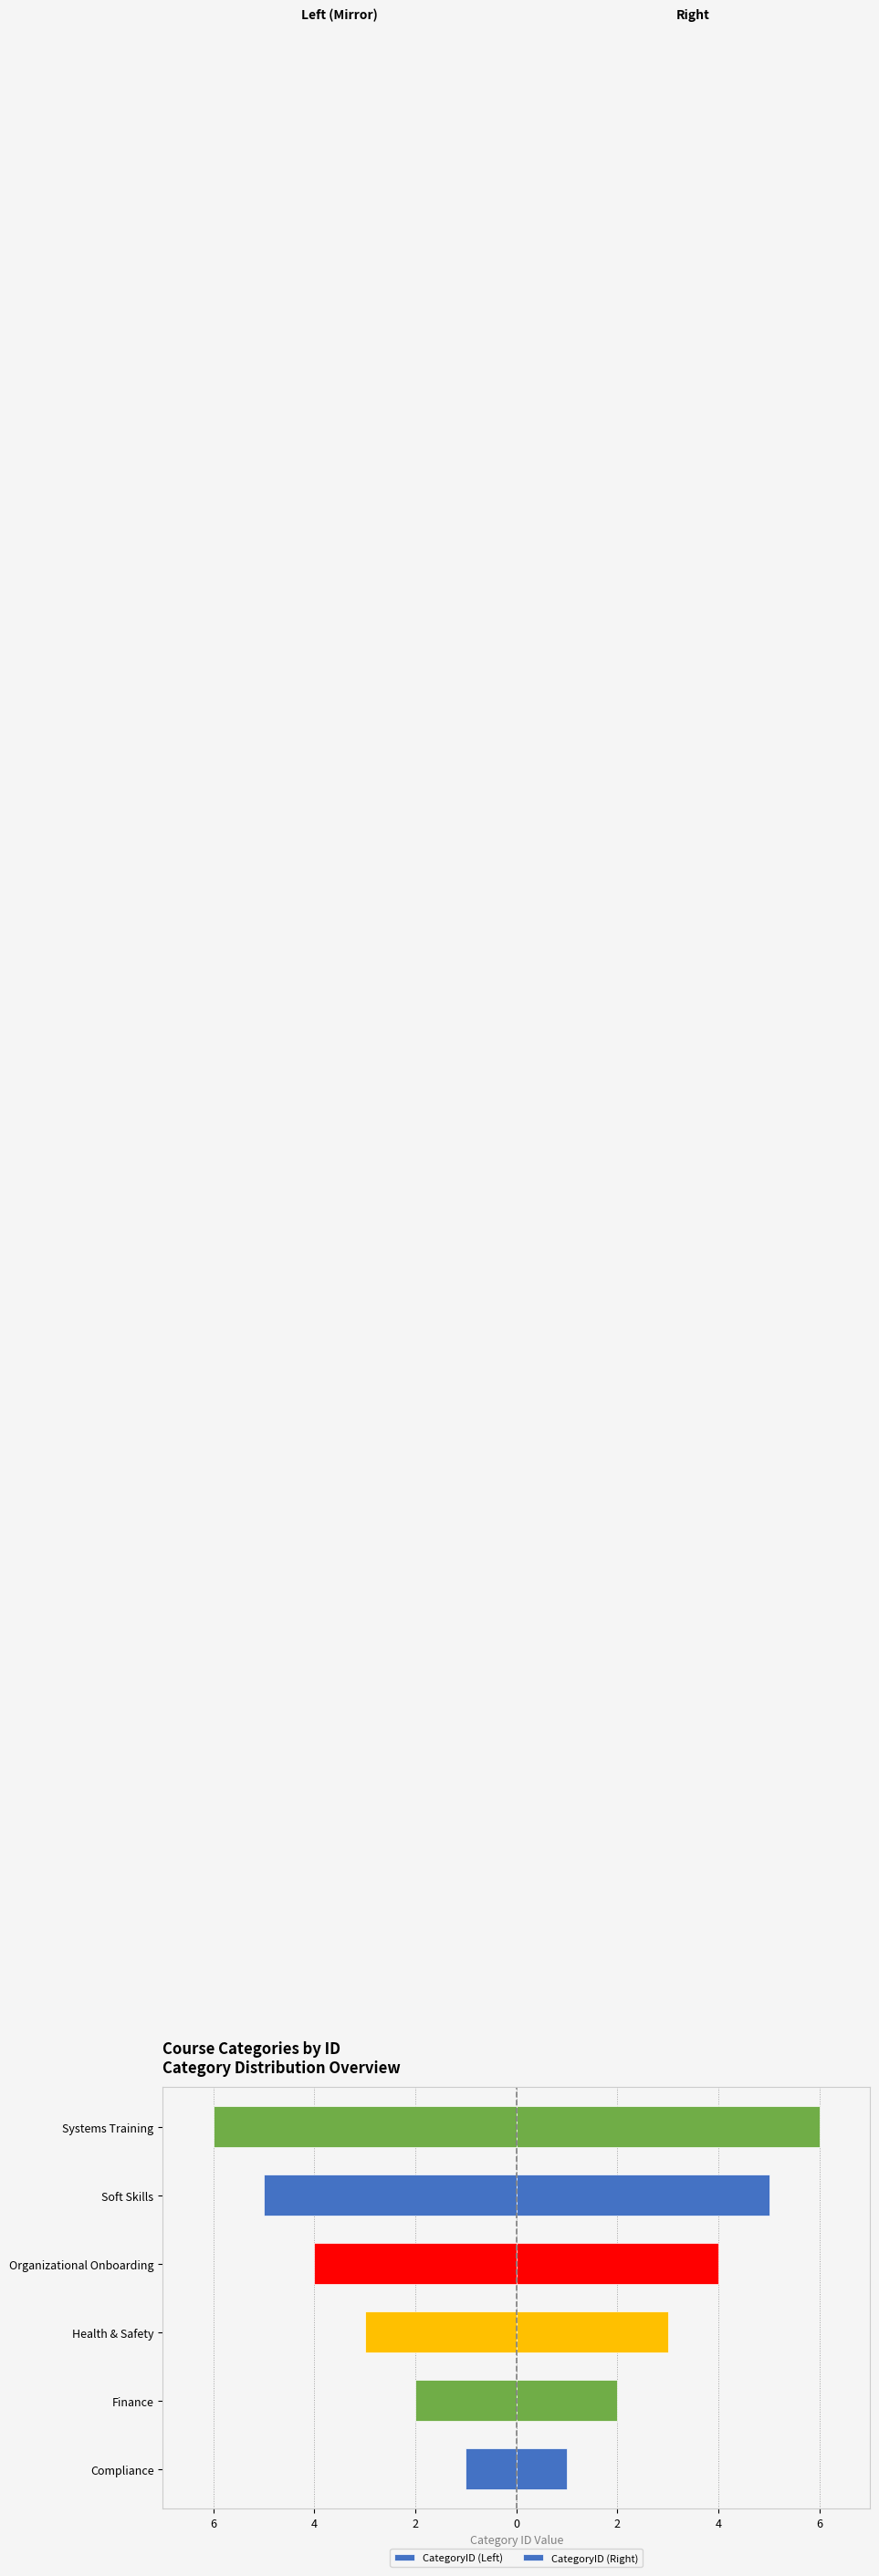

How many data points in CategoryID (Left) are less than -3?

3